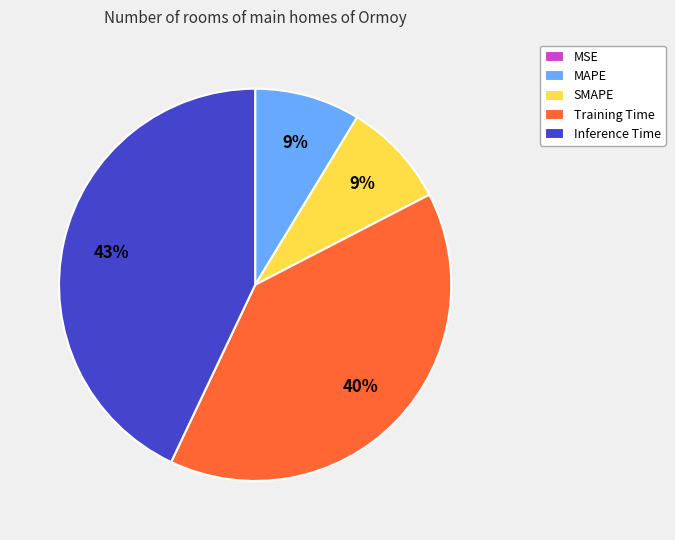

Which category has the biggest portion of the pie?

Inference Time